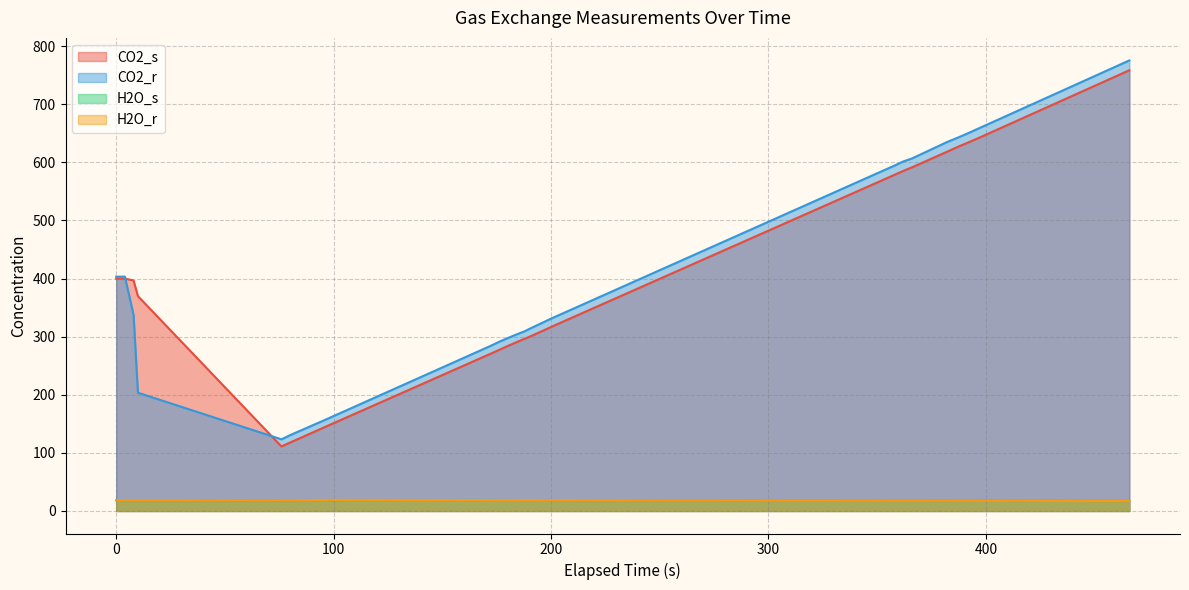

How many interior local valleys does the CO2_s series have?

1